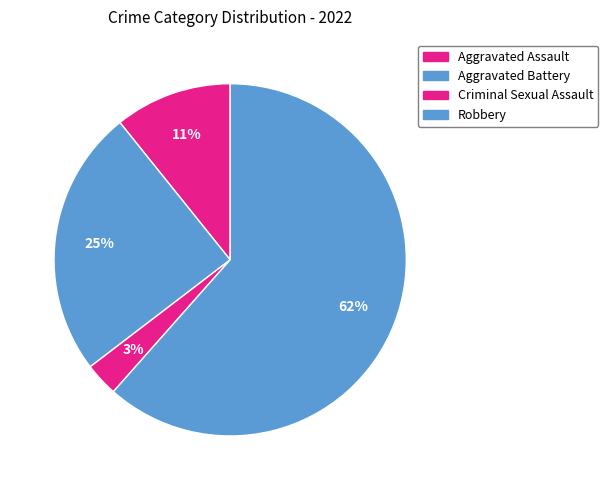

True or false: Aggravated Battery accounts for 25% of the total.

True